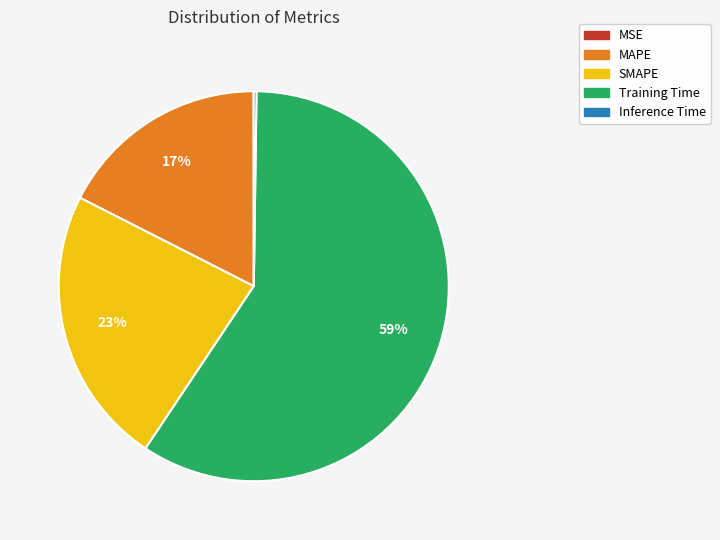

What is the largest slice in the pie chart?

Training Time